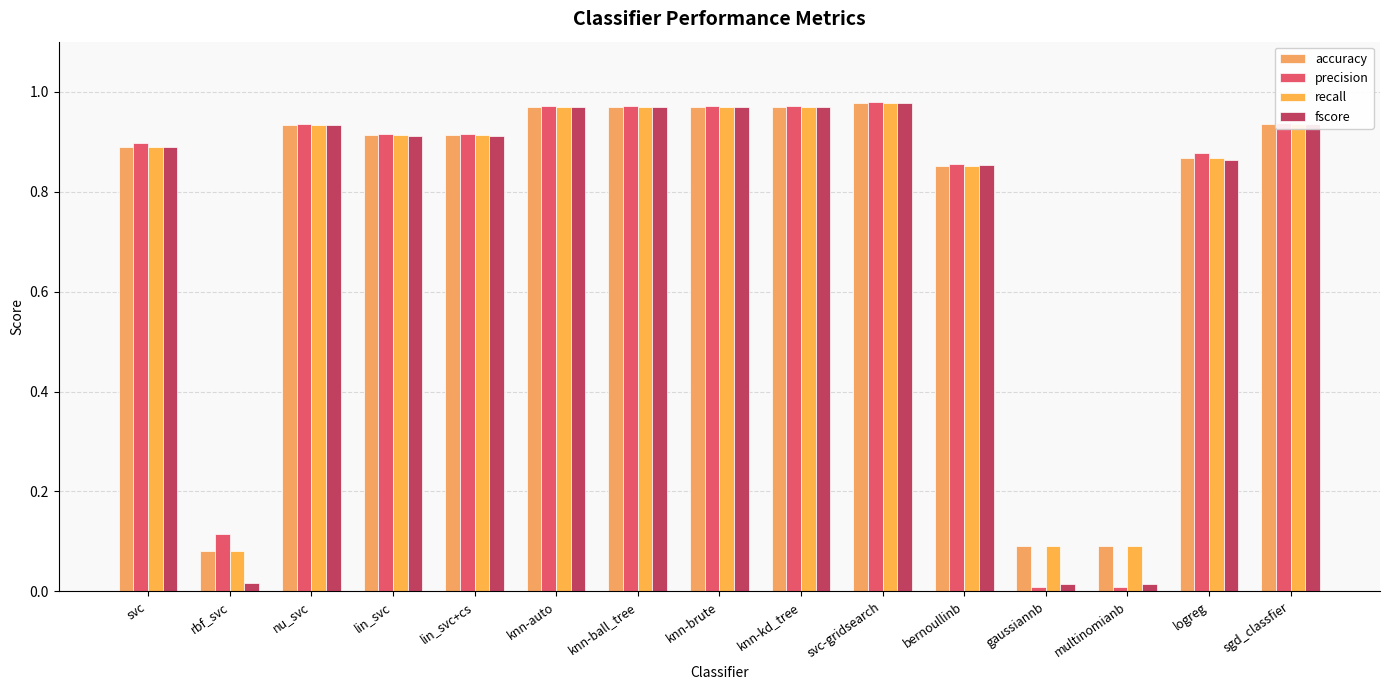

How many bars are there in total?

60